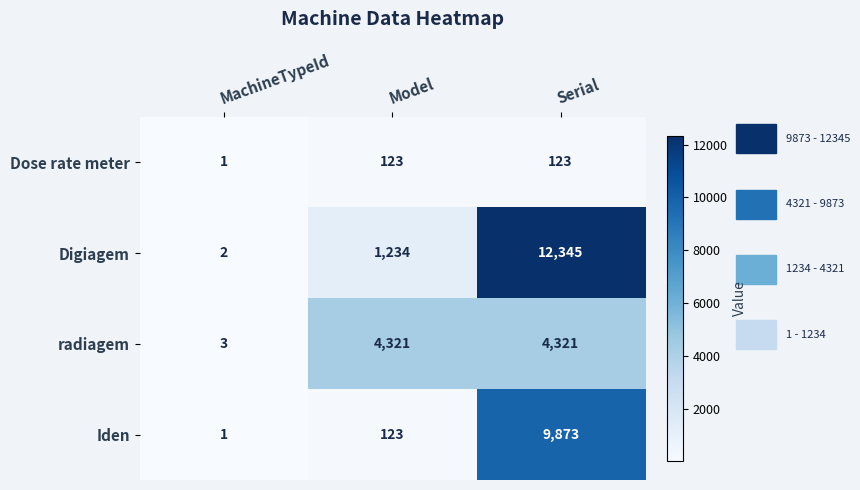

At Serial, list the series in order from largest to smallest.

Digiagem, Iden, radiagem, Dose rate meter